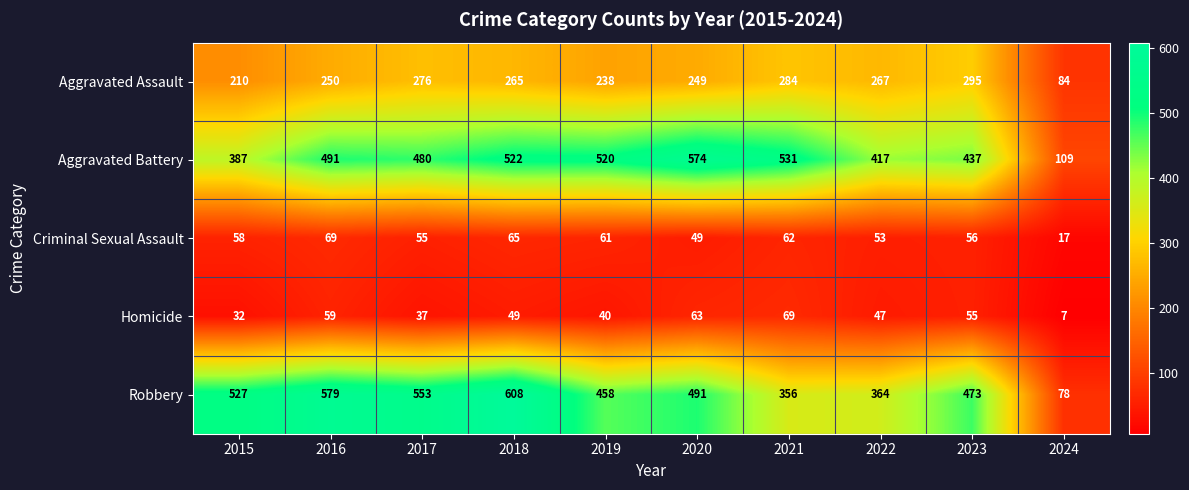

Which category has the highest value in the Aggravated Assault series?

2023